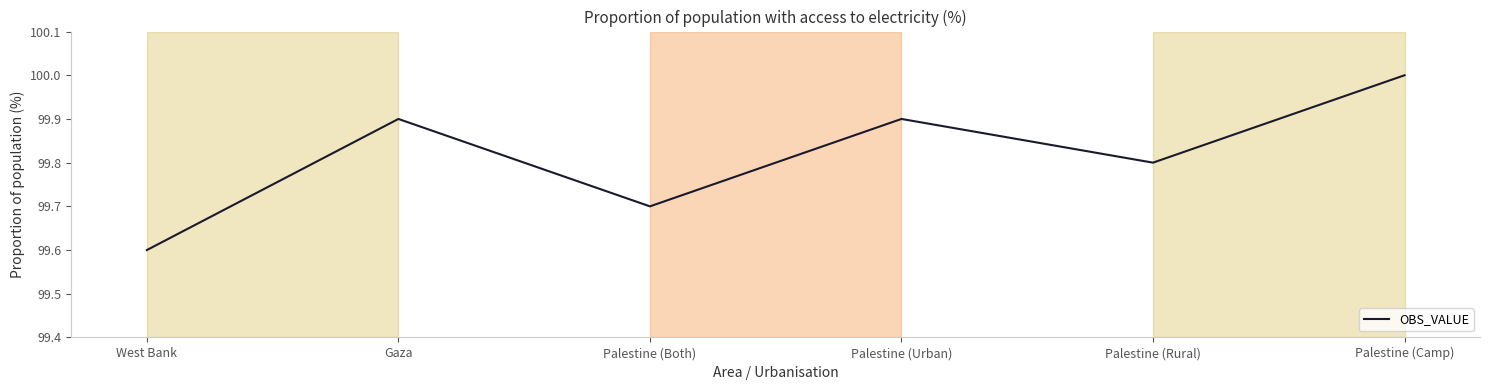

Reading left to right, extract all data points from this chart.

West Bank=99.6	Gaza=99.9	Palestine (Both)=99.7	Palestine (Urban)=99.9	Palestine (Rural)=99.8	Palestine (Camp)=100.0